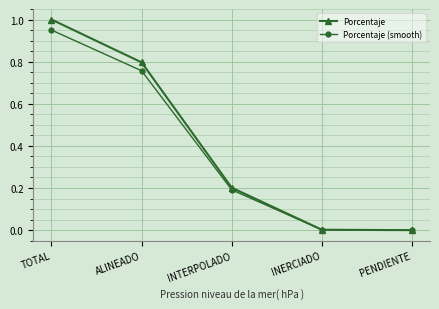

What is the label of the 1st point from the right?

PENDIENTE